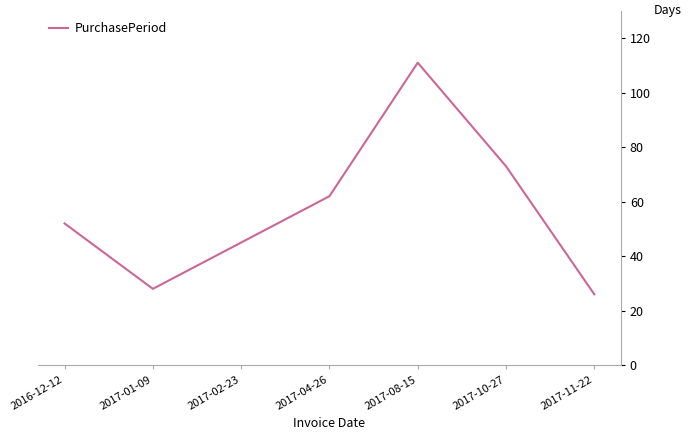

At which category does the data reach its first local valley?

2017-01-09